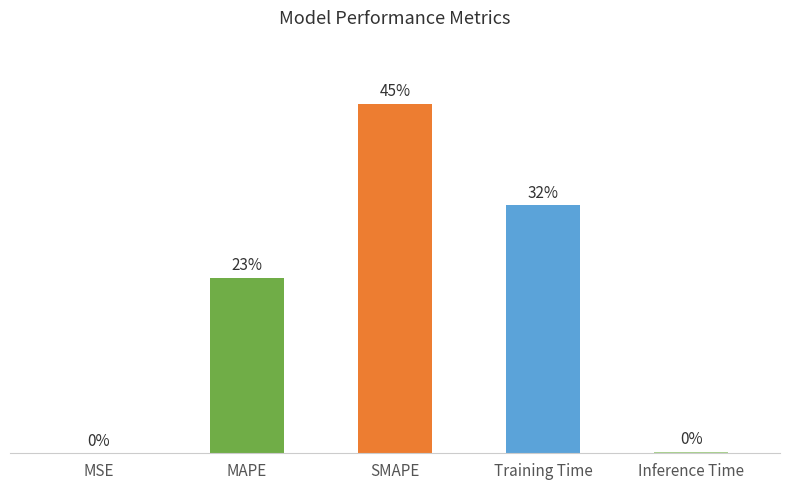

Reading left to right, transcribe all the data shown in this chart.

MSE=0.0	MAPE=1.0	SMAPE=2.0	Training Time=1.4	Inference Time=0.0